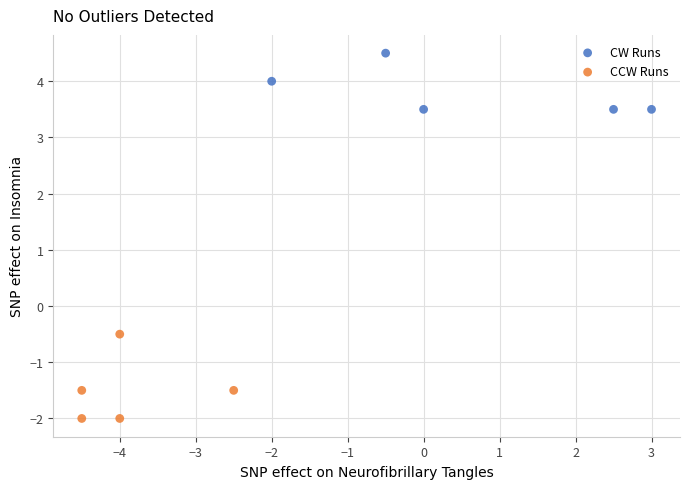

Which series reaches the minimum Y coordinate?

CCW Runs